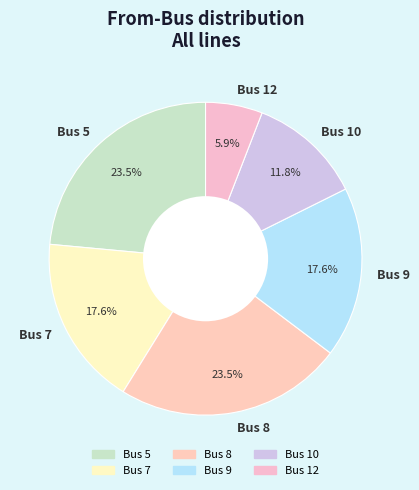

Which slice is the smallest?

Bus 12